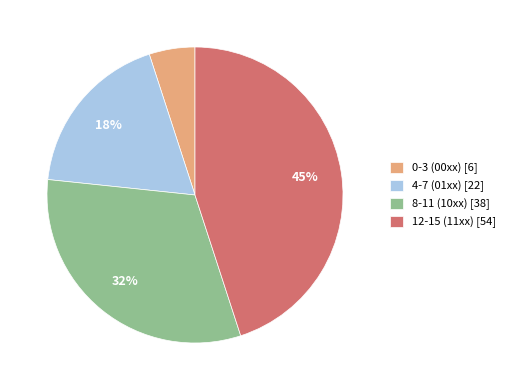

How many slices are in this pie chart?

4